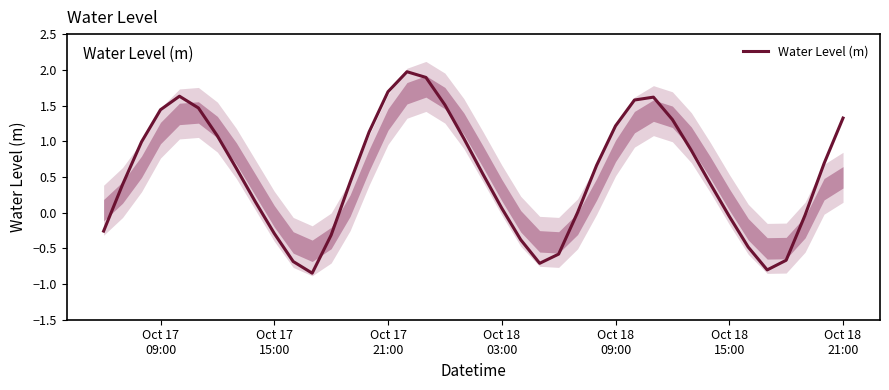

What is the average value?

0.5